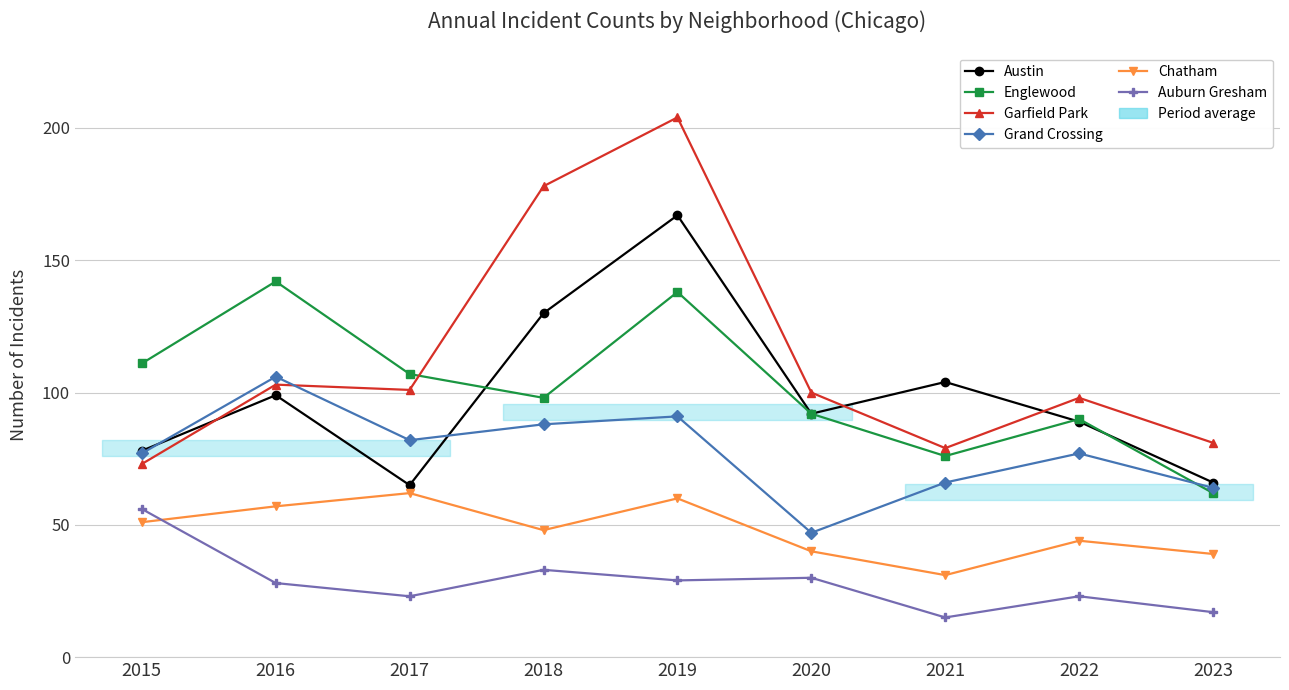

How many data points in Austin are less than 92?

4